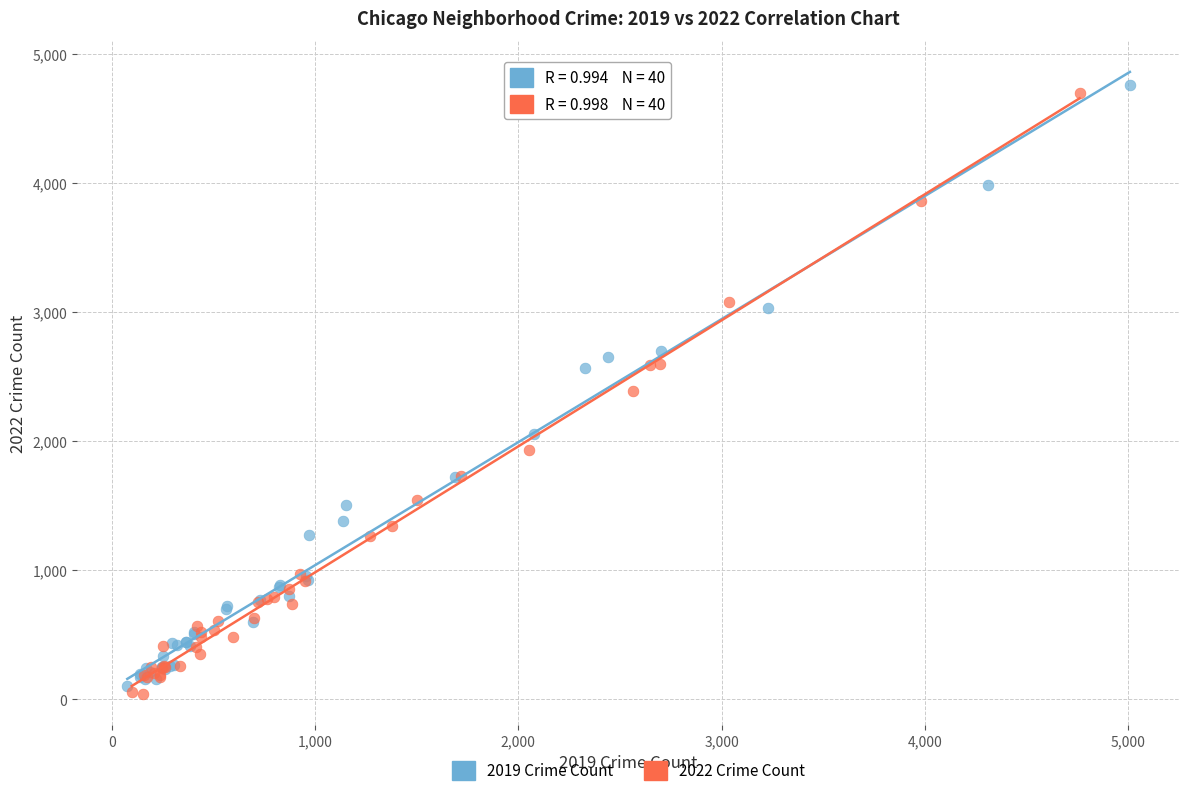

Which series contains the lowest Y value?

2022 Crime Count